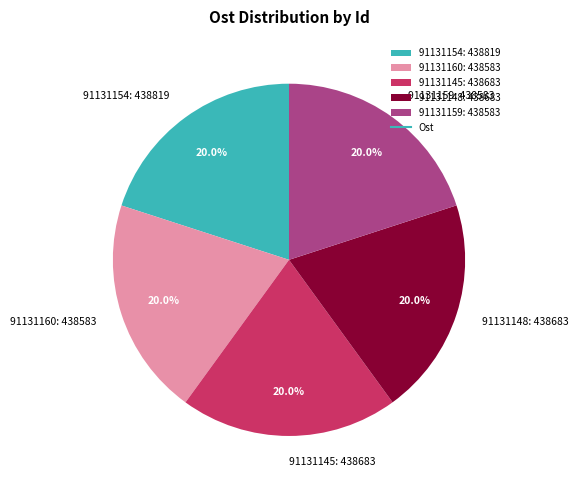

Do 91131159 and 91131145 together represent more than half of the pie?

No